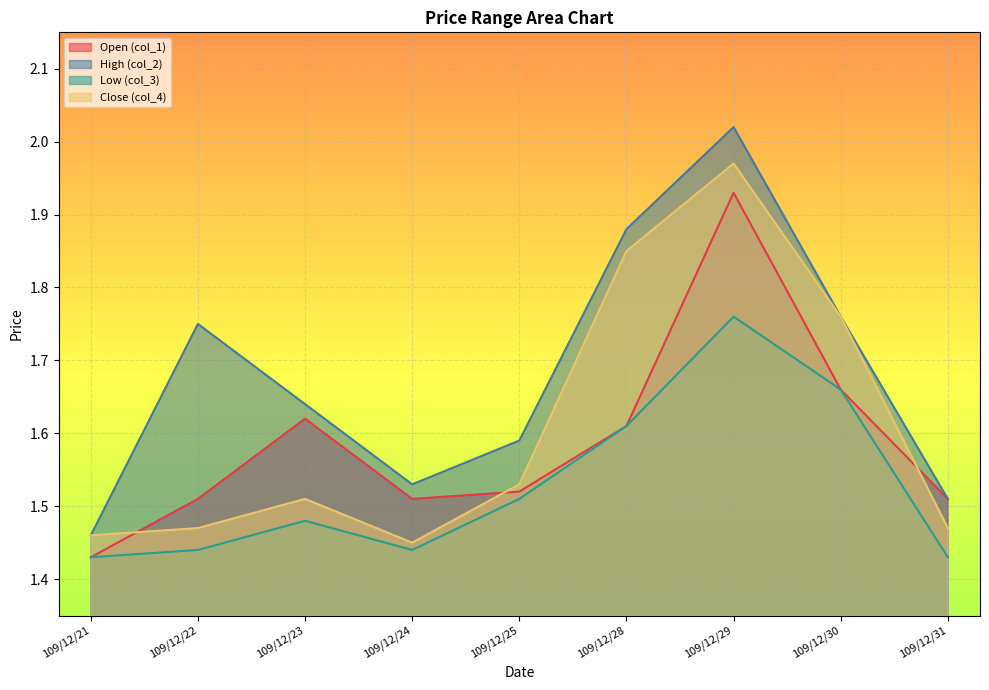

True or false: col_1 has more than 0 interior local peaks.

True